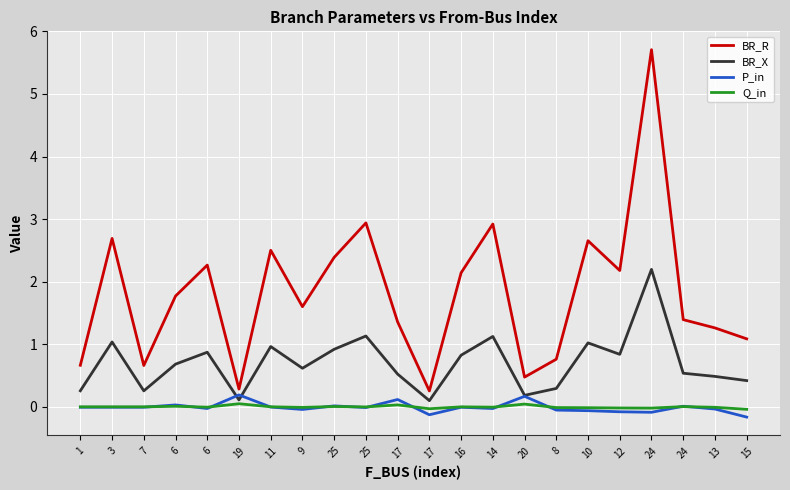

True or false: BR_X and Q_in intersect in this chart.

False